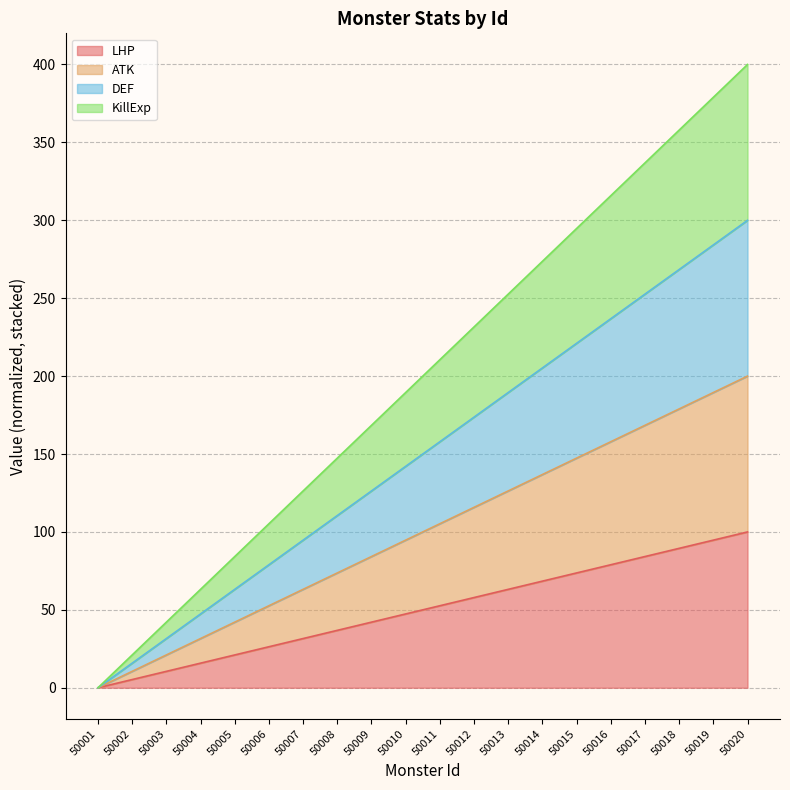

True or false: LHP and DEF intersect in this chart.

False